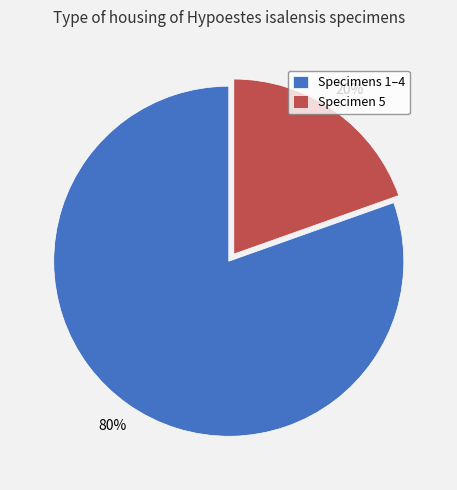

The Specimens 1–4 slice represents 72% of the pie. True or false?

False